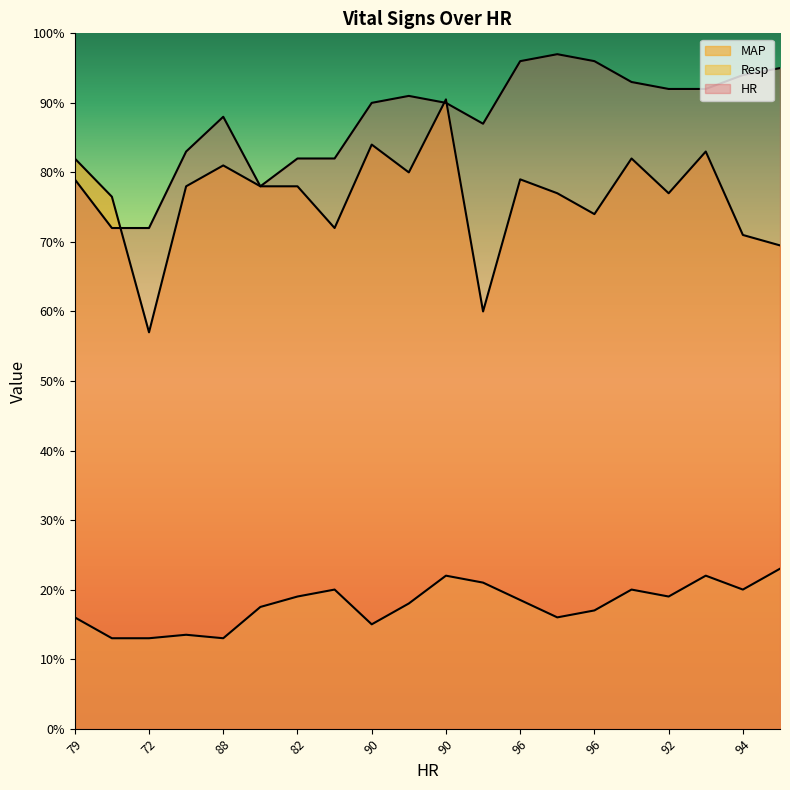

Rank the series at 97 from lowest to highest value.

Resp, MAP, HR